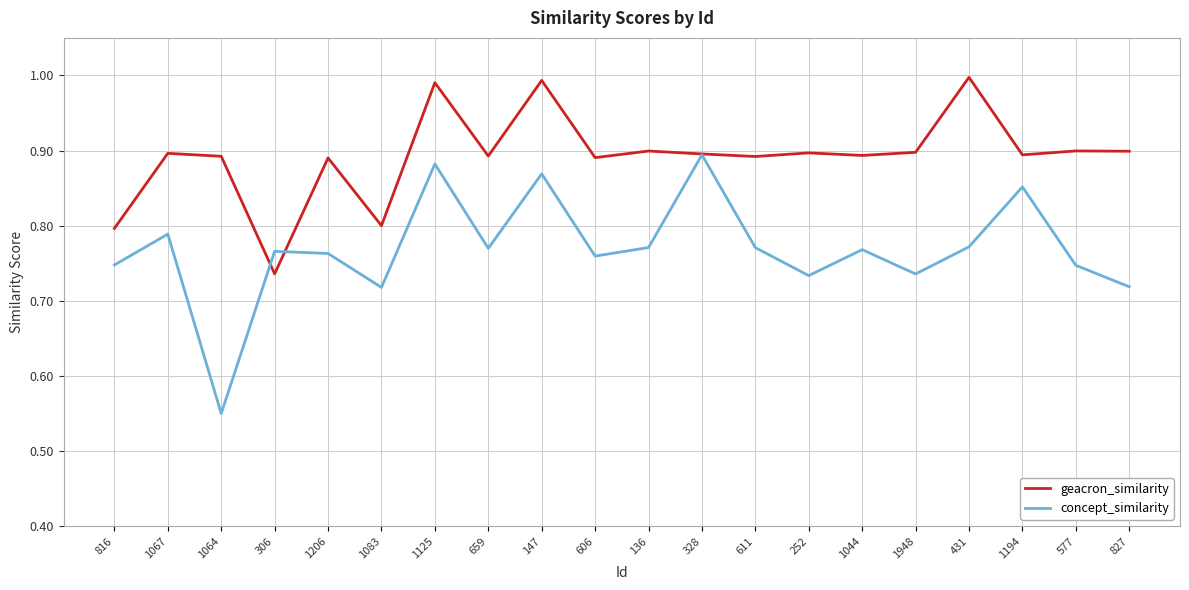

Where is geacron_similarity nearest to the value 0?

306